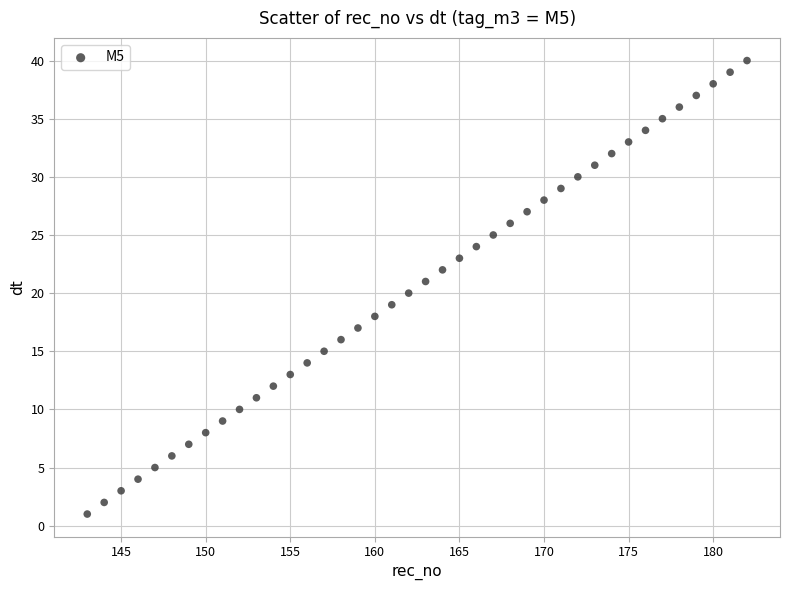

What is the range of X values (max minus min)?

39